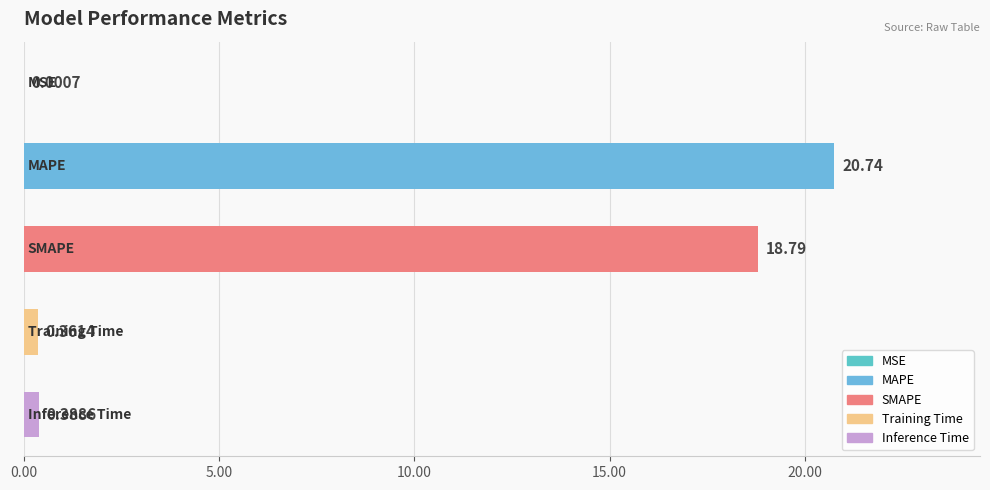

What is the sum of all values?

40.3